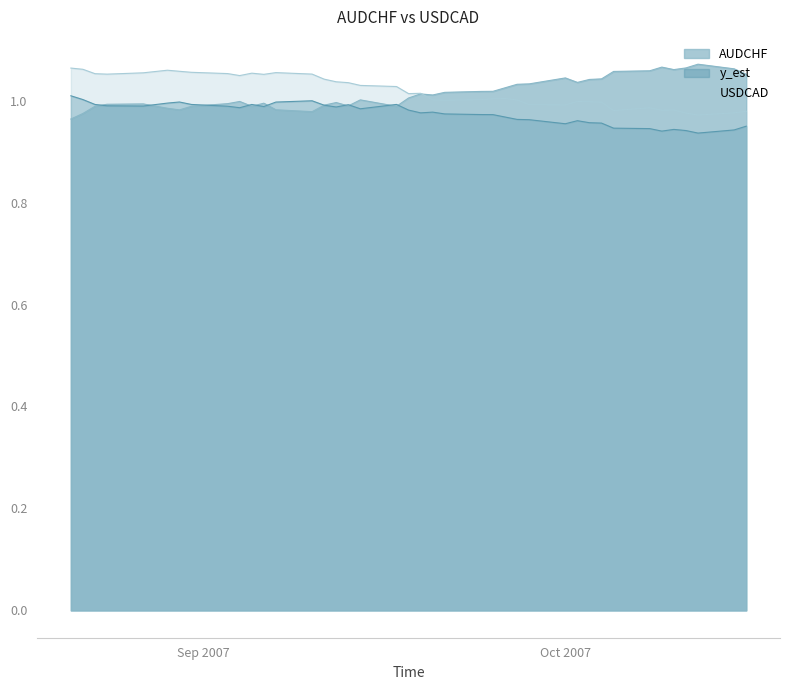

True or false: y_est and USDCAD cross at least once.

False